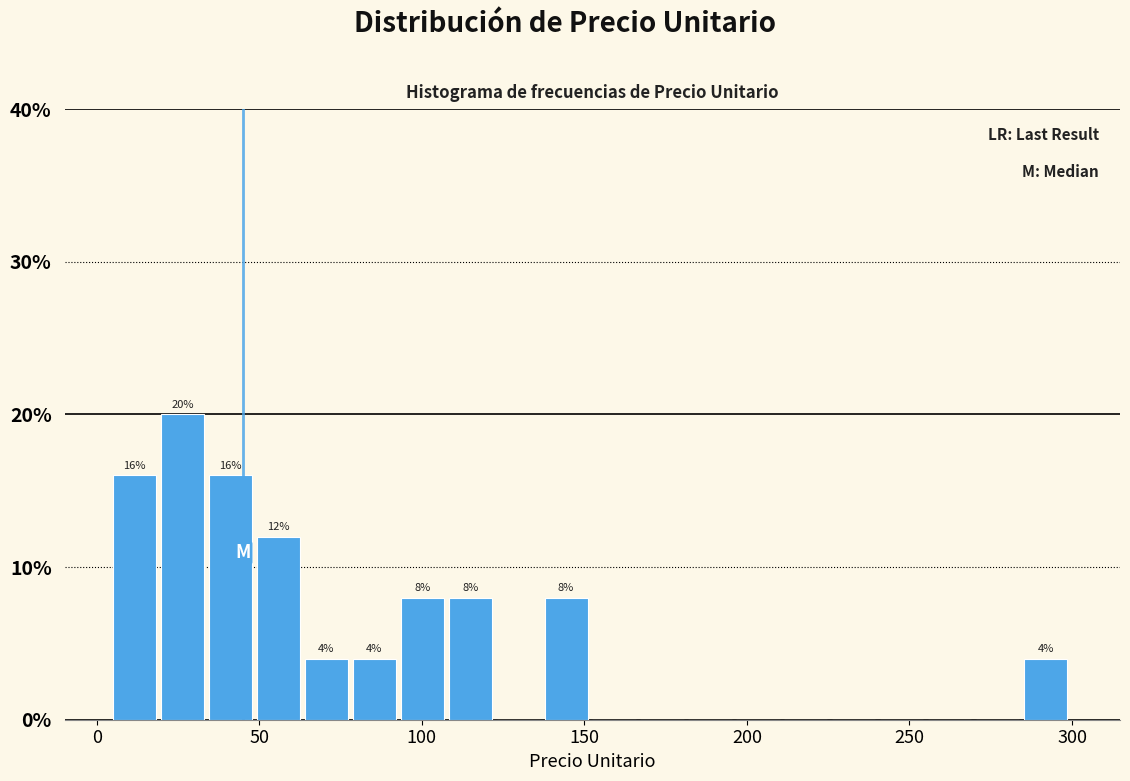

Around what value on the x-axis is the tallest bar? Give the approximate position of its centre, as read against the axis.

25